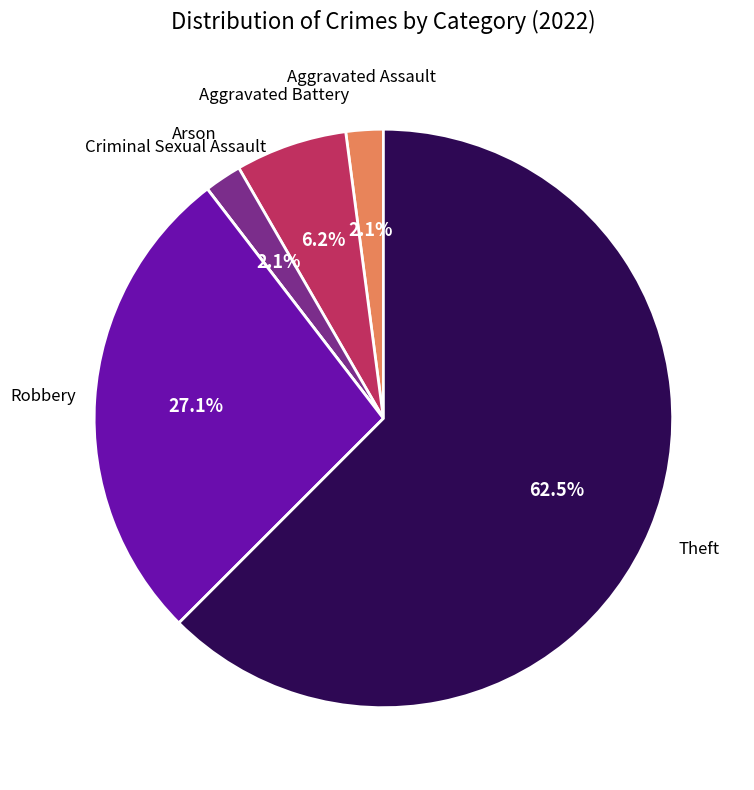

Does any single category account for the majority?

Yes